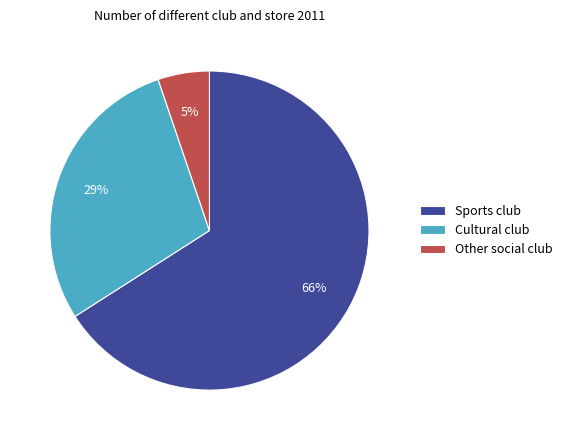

Count the number of slices in the pie.

3